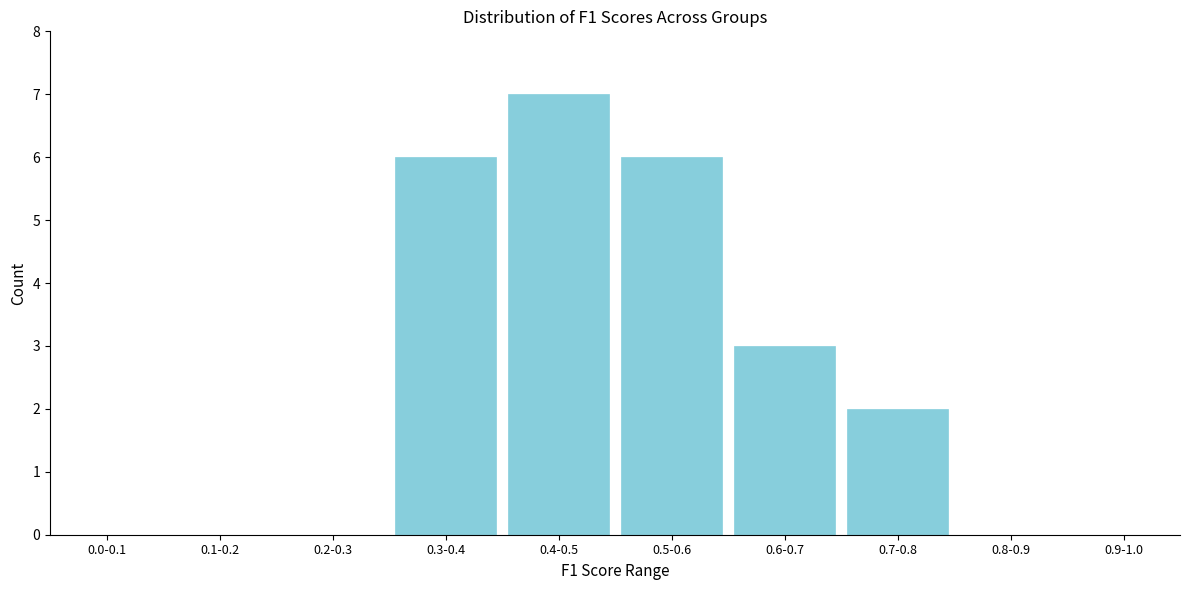

Reading left to right, what are all the values shown in this chart?

0.0-0.1=0	0.1-0.2=0	0.2-0.3=0	0.3-0.4=6	0.4-0.5=7	0.5-0.6=6	0.6-0.7=3	0.7-0.8=2	0.8-0.9=0	0.9-1.0=0